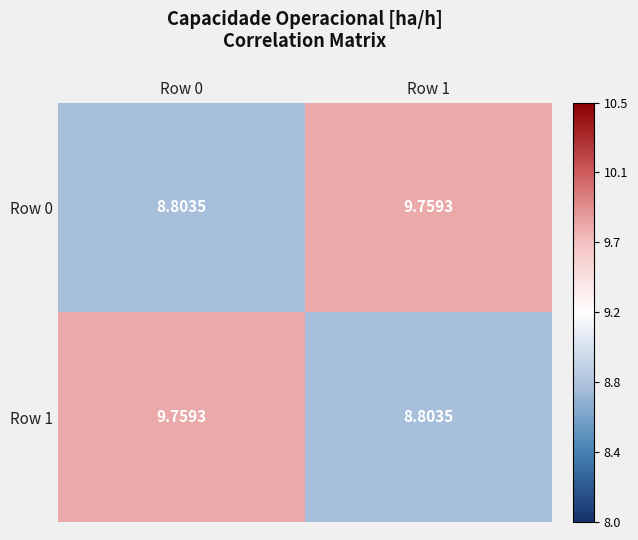

Rank the series at Row 1 from highest to lowest value.

Row 0, Row 1